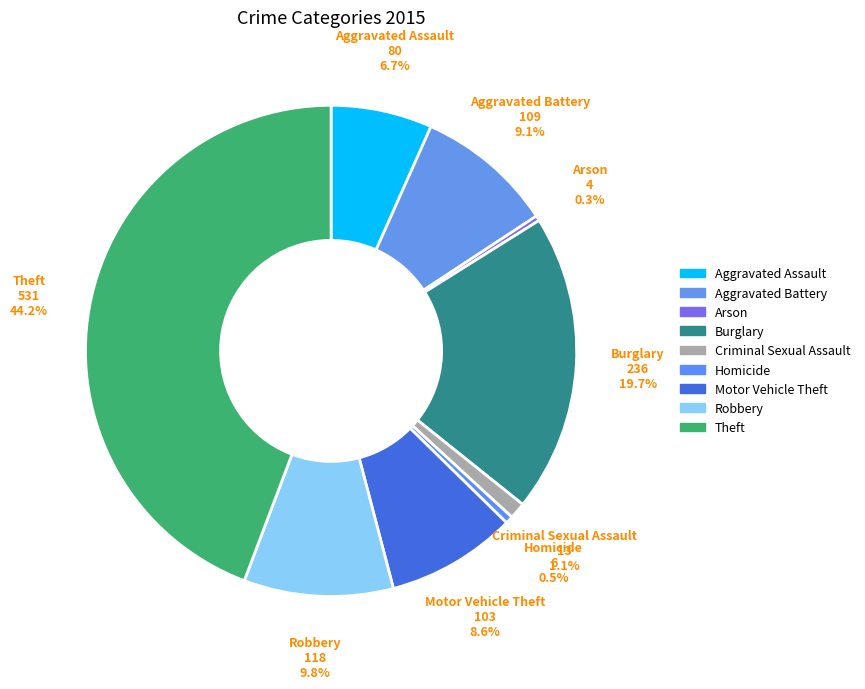

Count the number of slices in the pie.

9